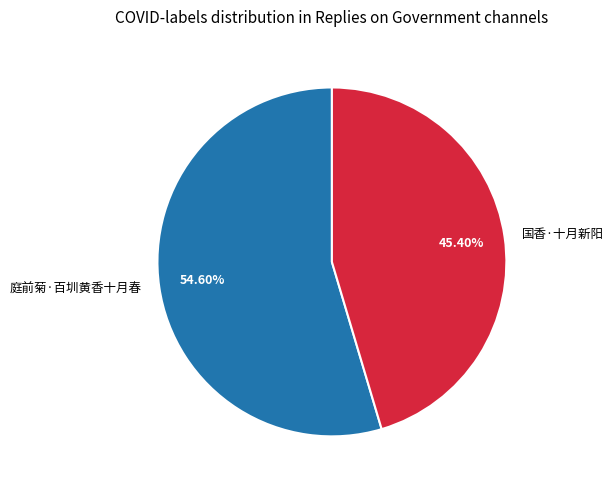

How many slices are in this pie chart?

2